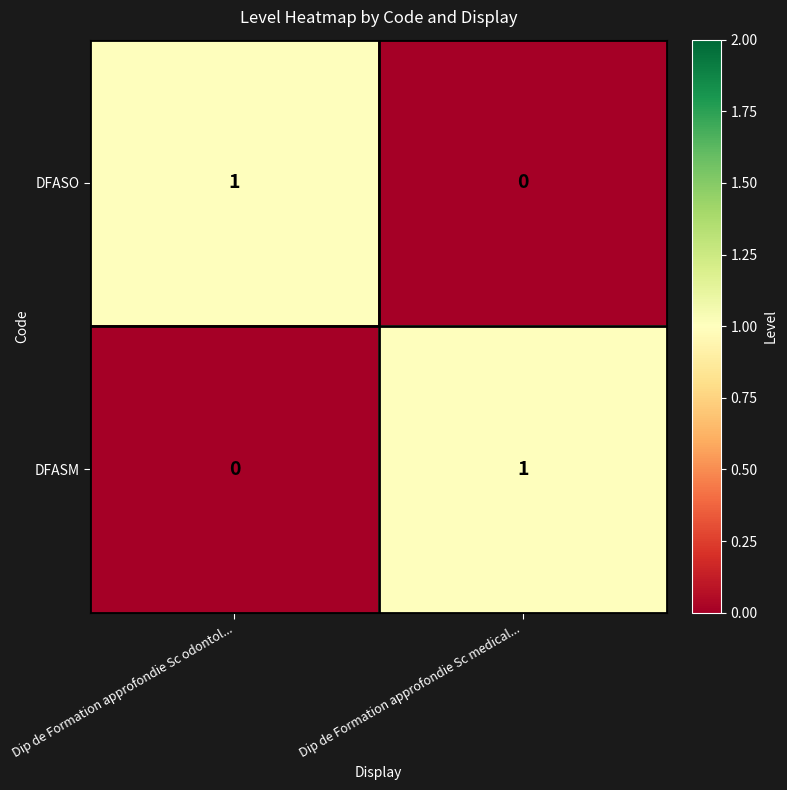

The value of DFASO at Dip de Formation approfondie Sc odontol... is 1. True or false?

True